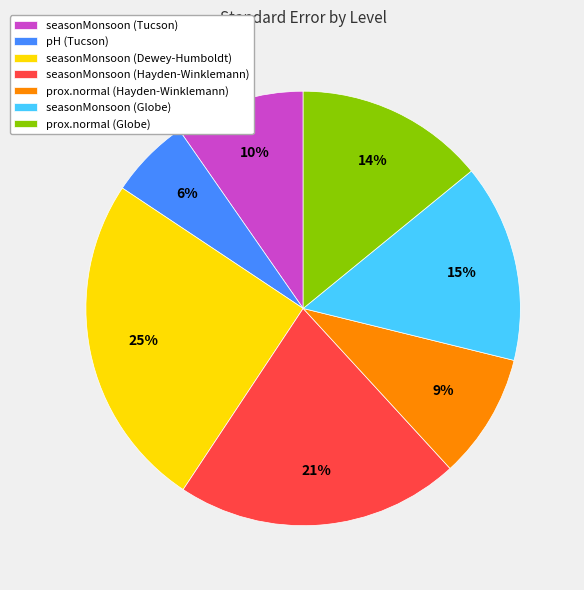

Which has a higher value, seasonMonsoon (Hayden-Winklemann) or prox.normal (Globe)?

seasonMonsoon (Hayden-Winklemann)